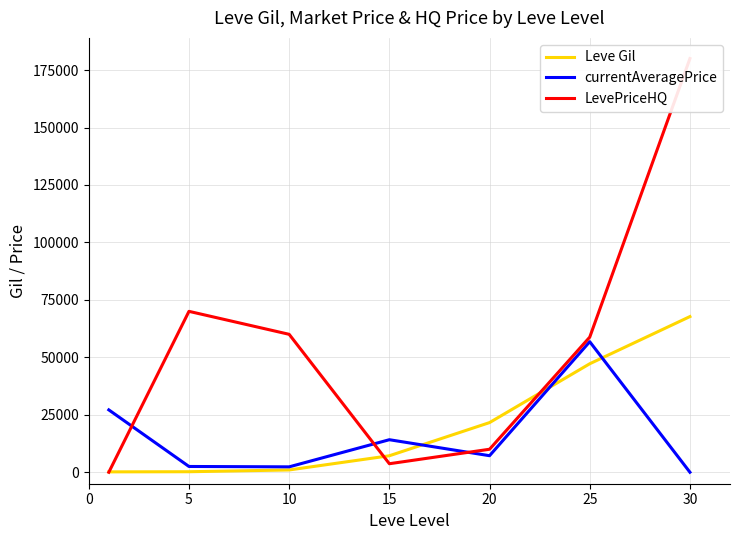

At which category is the sum across all series the highest?

30